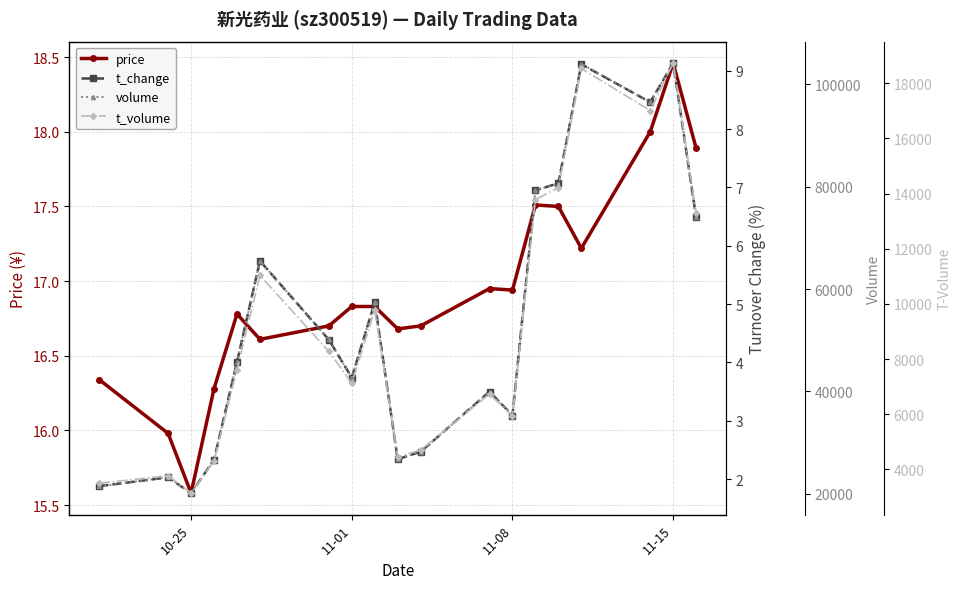

The price series shows 6.5 at 11-08. True or false?

False